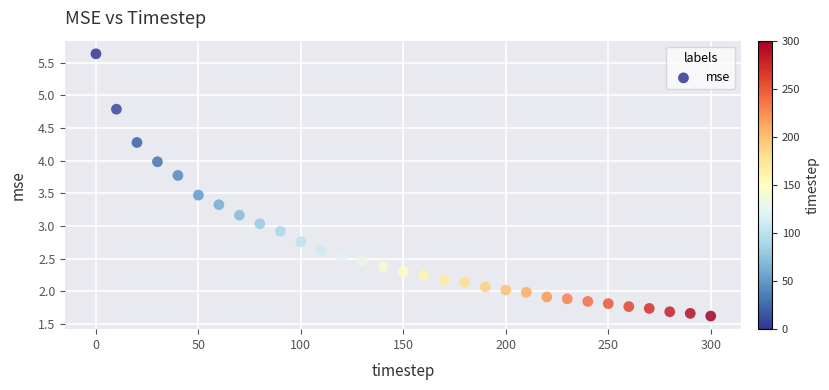

What is the range of Y values (max minus min)?

4.0